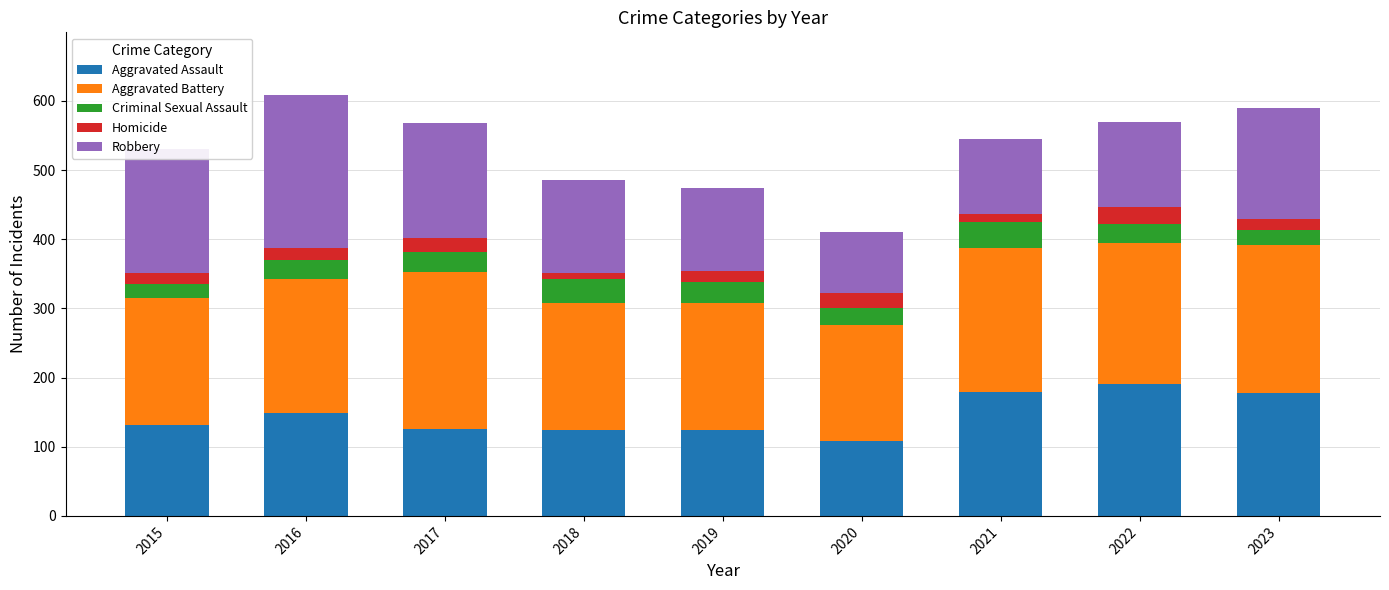

What is the total value across all series at 2015?

531